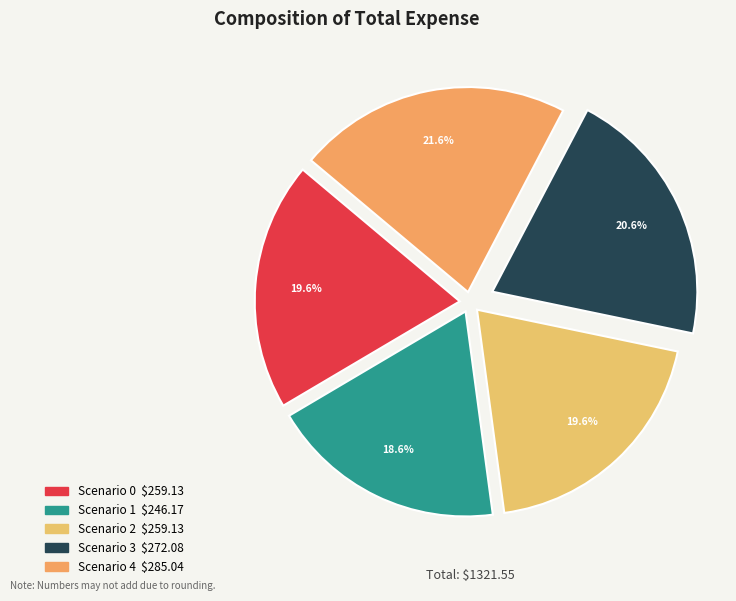

To the nearest percent, what is the difference between the largest and smallest slice percentages?

3%